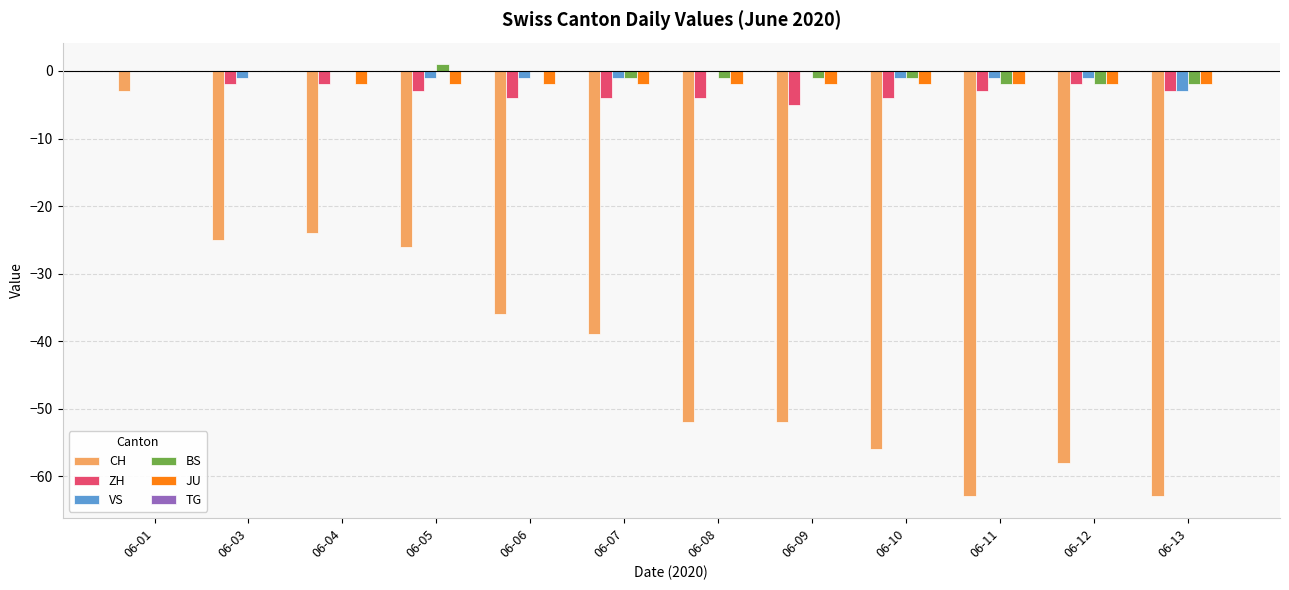

What is the greatest value displayed?

1